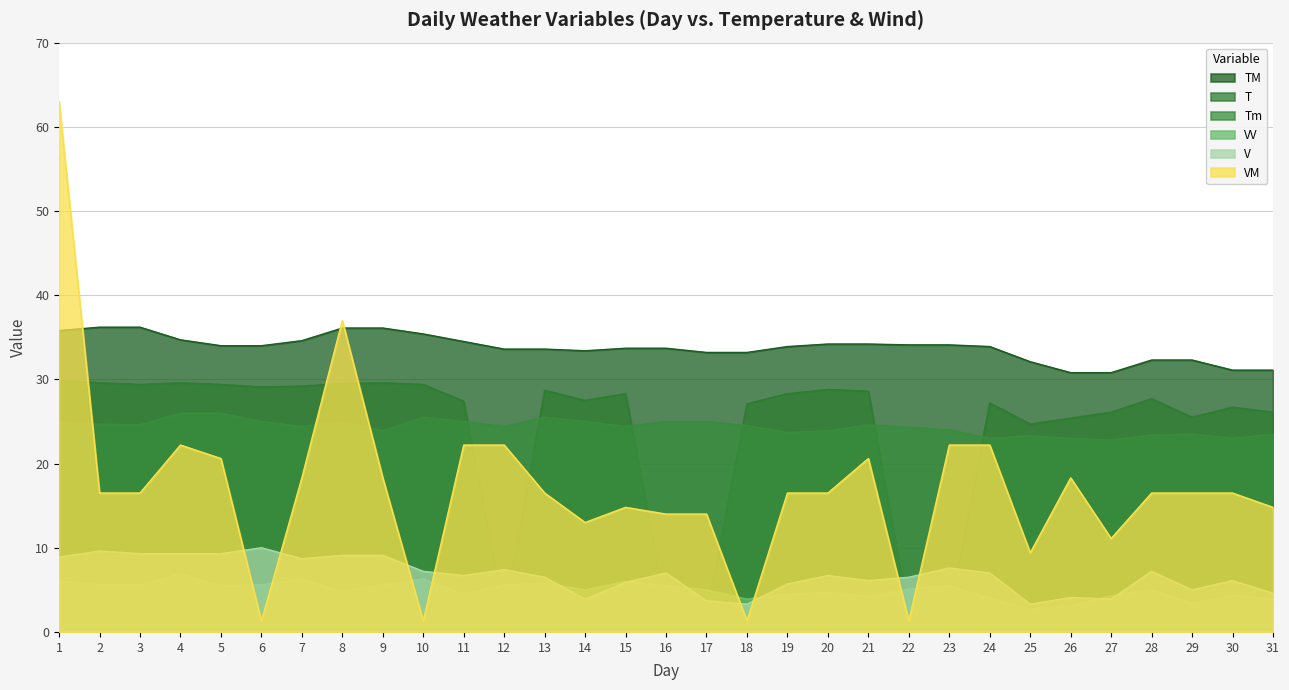

Where is the first local minimum for T?

3